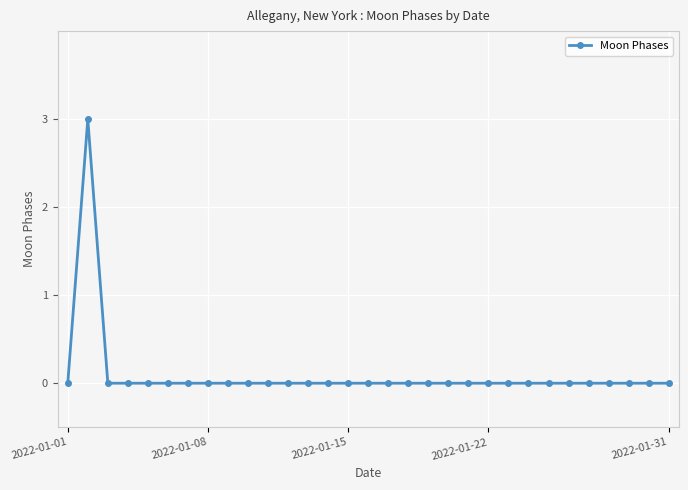

What is the greatest value displayed?

3